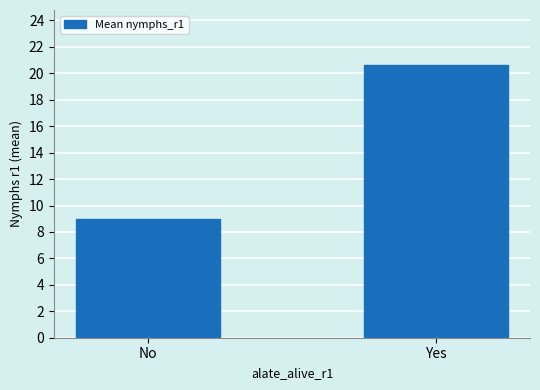

The value at No is 9.0. True or false?

True